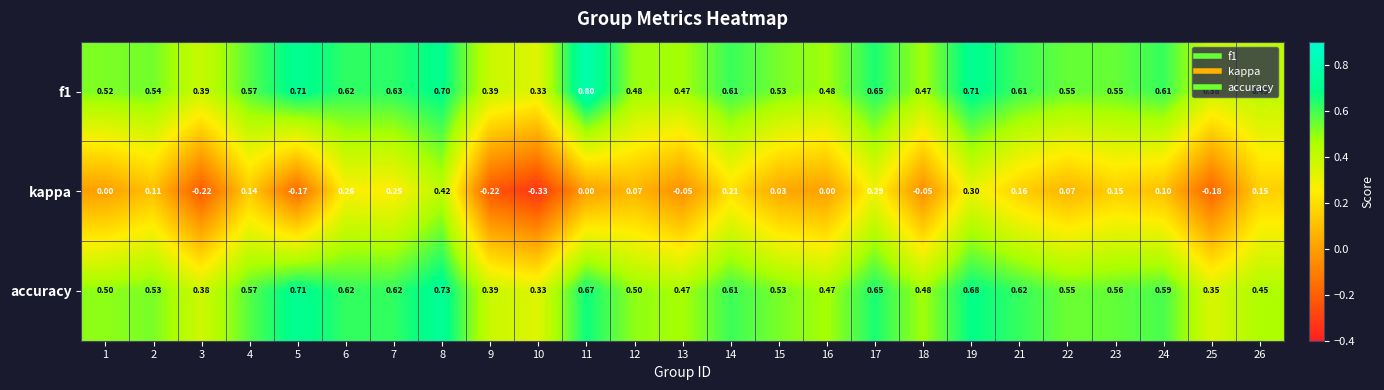

Which series changed the most between 14 and 24?

kappa